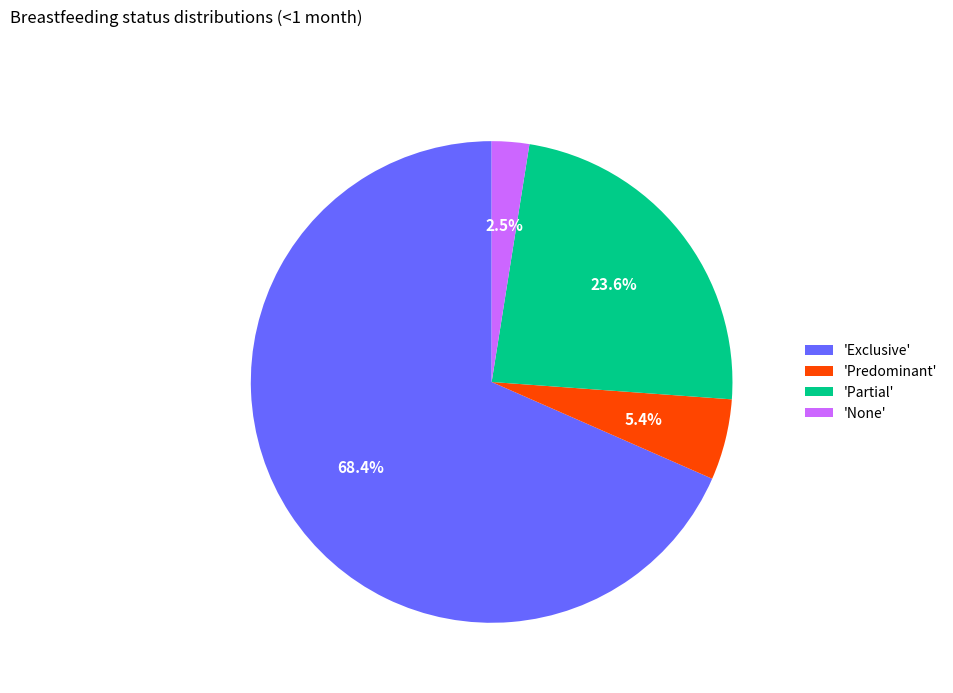

To the nearest percent, what is the average slice percentage?

25%